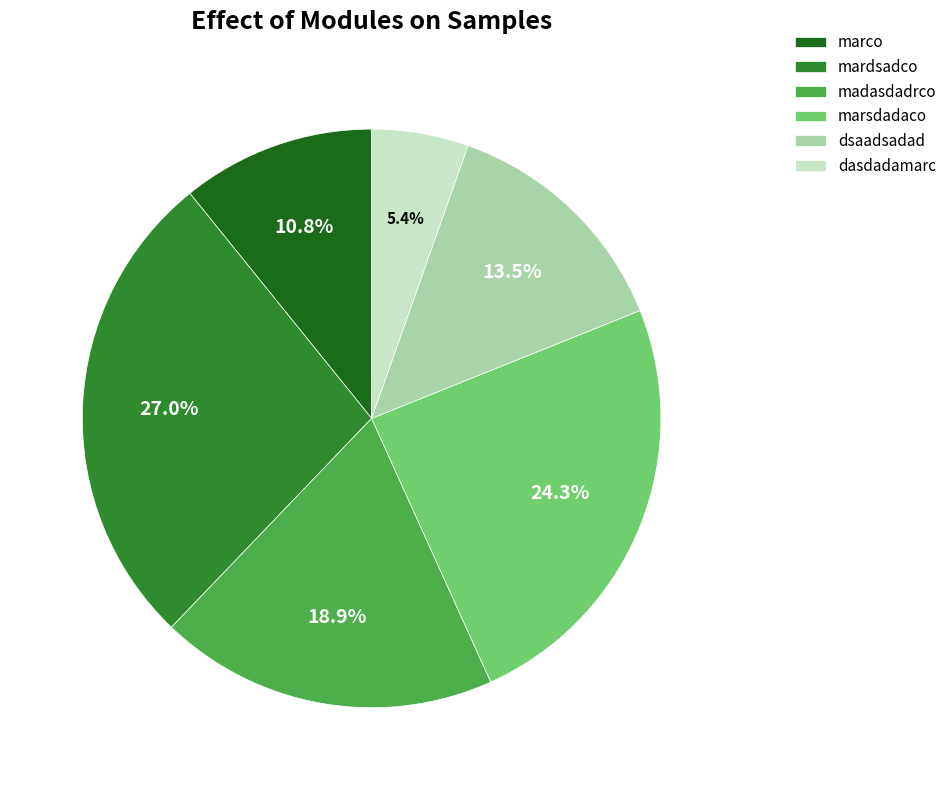

To the nearest percent, what is the average slice percentage?

17%